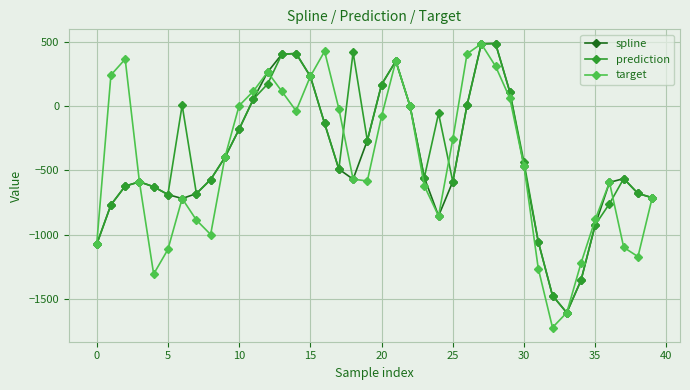

What is the value of the target point at the 4th from the left?

-588.1